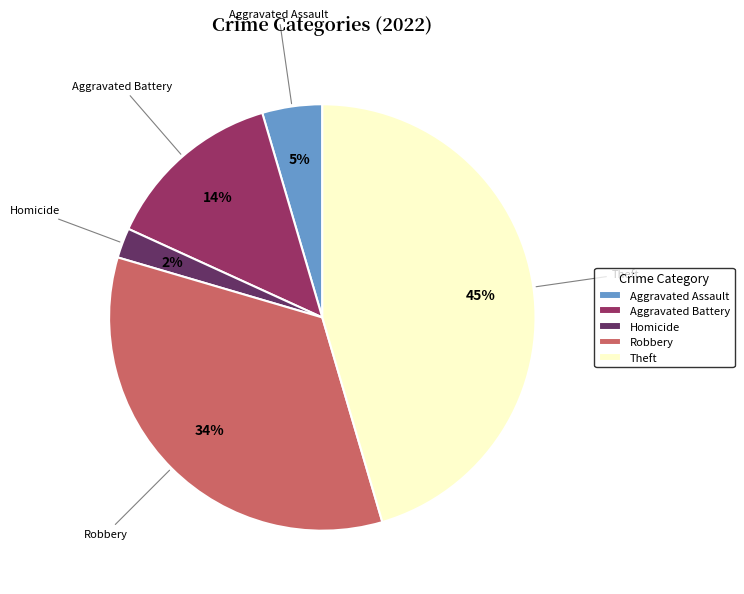

What is the smallest slice in the pie chart?

Homicide